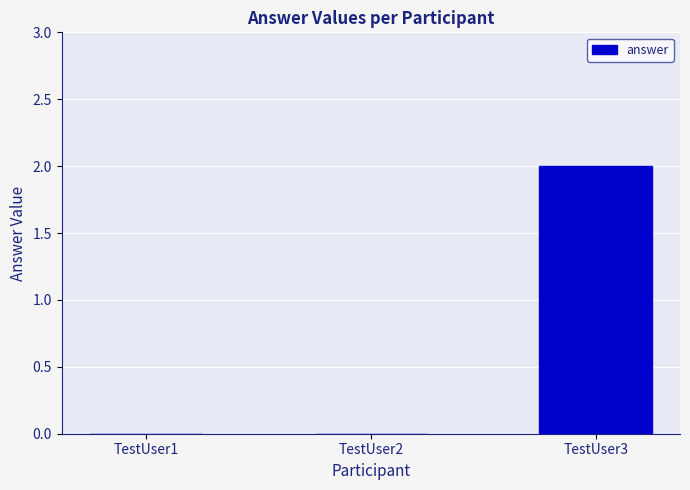

Is it true that the value at TestUser2 is -1?

False